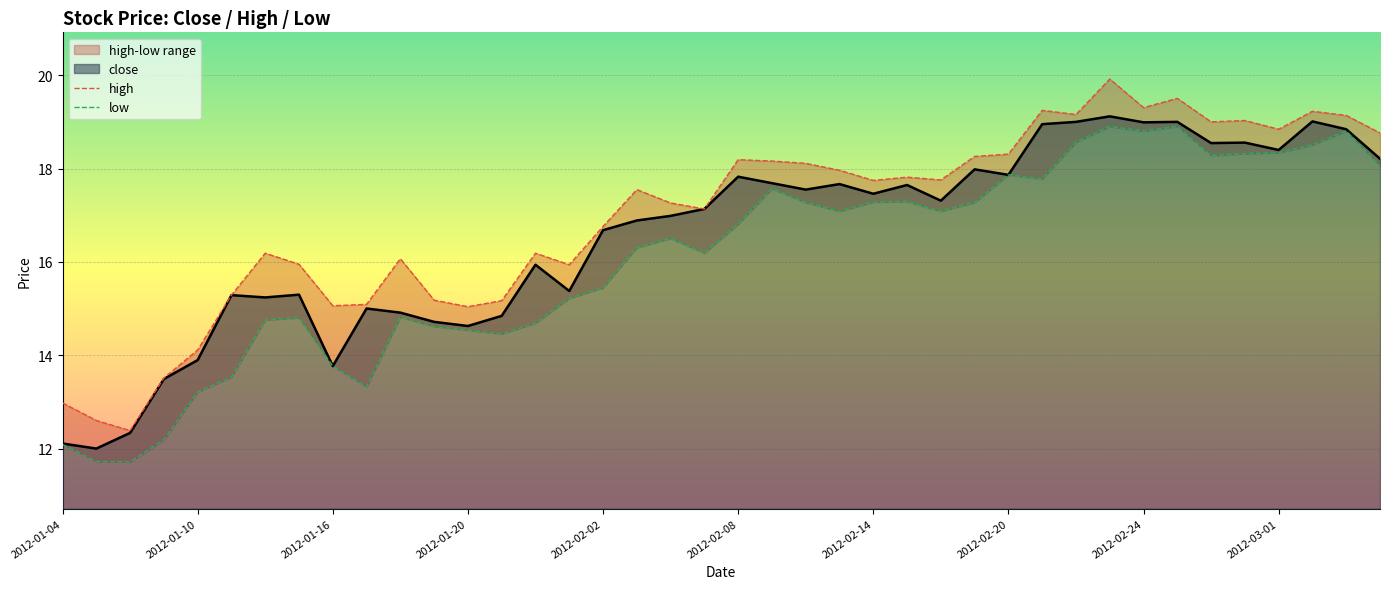

How many data points in low are less than 16?

17